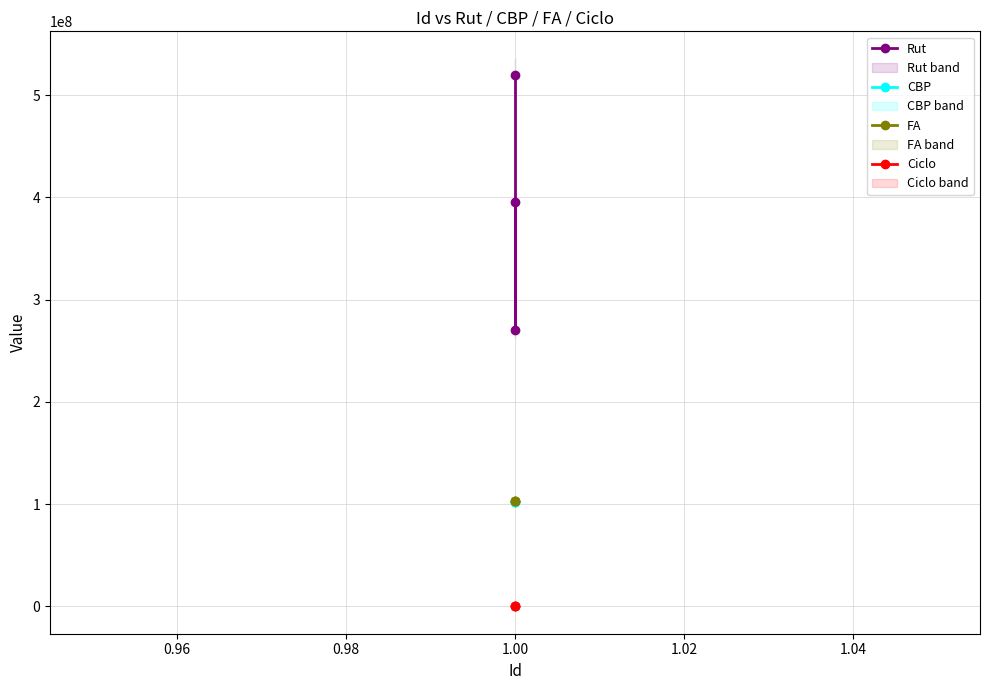

The value of CBP at 1.00 is 134687287. True or false?

False